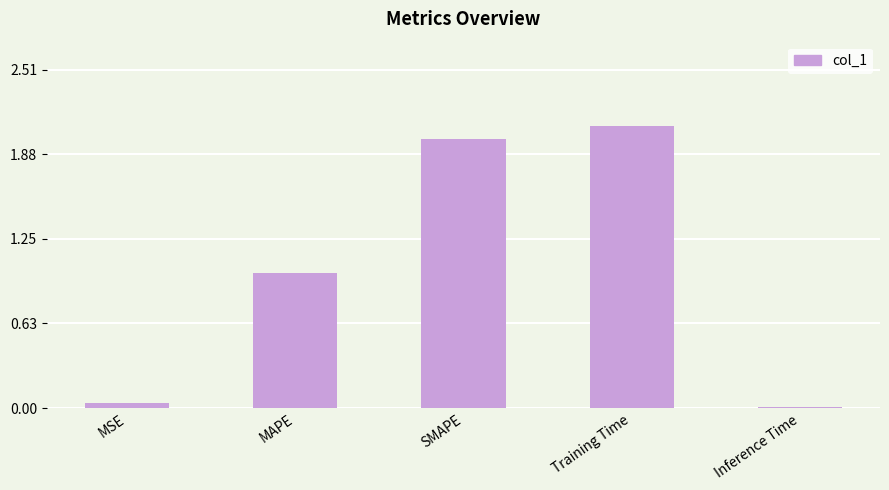

What is the approximate value at Training Time?

2.1